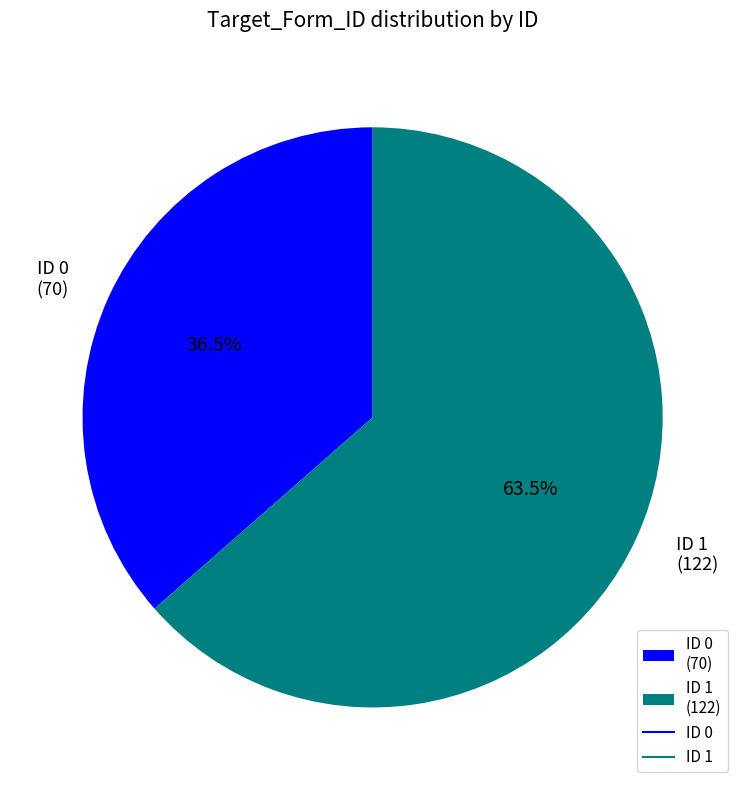

Which slice represents more than half of the pie?

ID 1 (122)